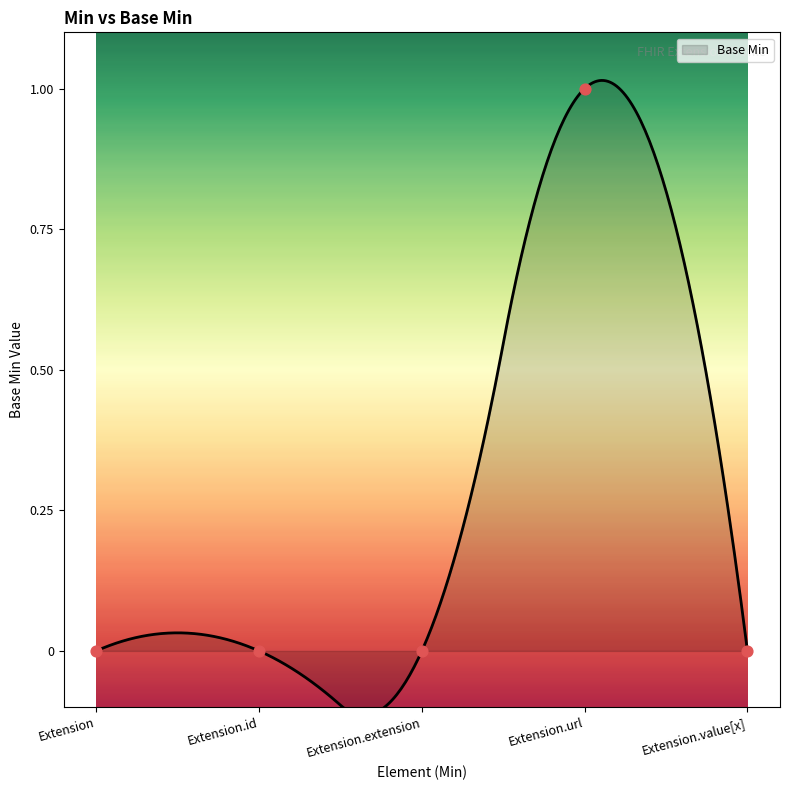

What is the change in value from Extension.id to Extension.url?

+1